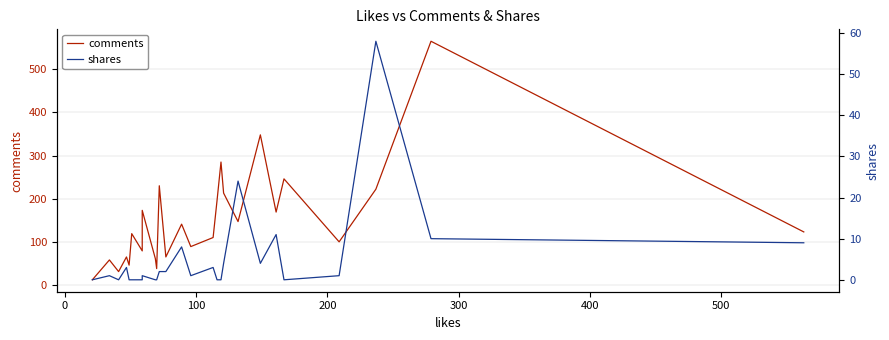

What is the difference between the second highest and minimum values in the comments series?

336